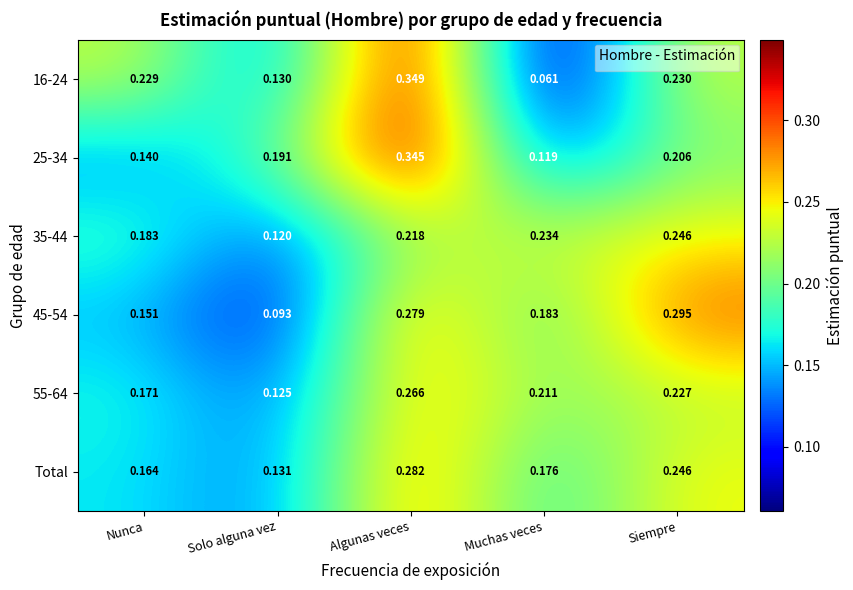

What value does the 16-24 series have at Muchas veces?

0.1